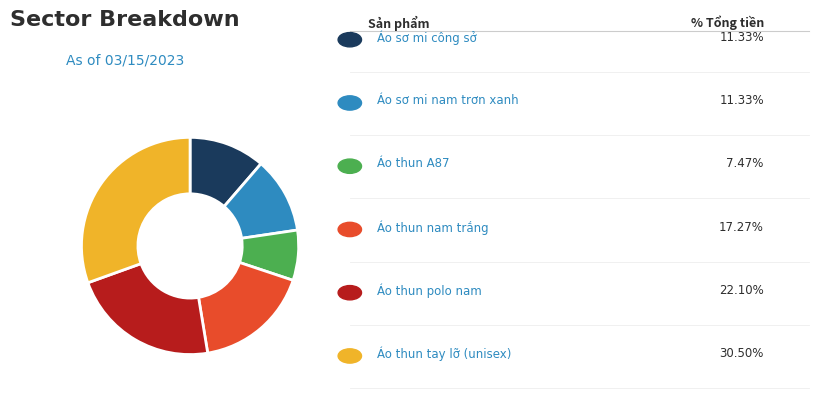

Is there any slice that represents more than half of the pie?

No